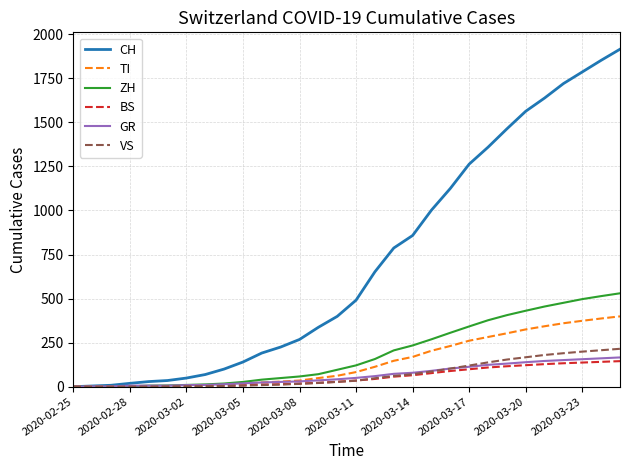

Which series has the largest total across all categories?

CH